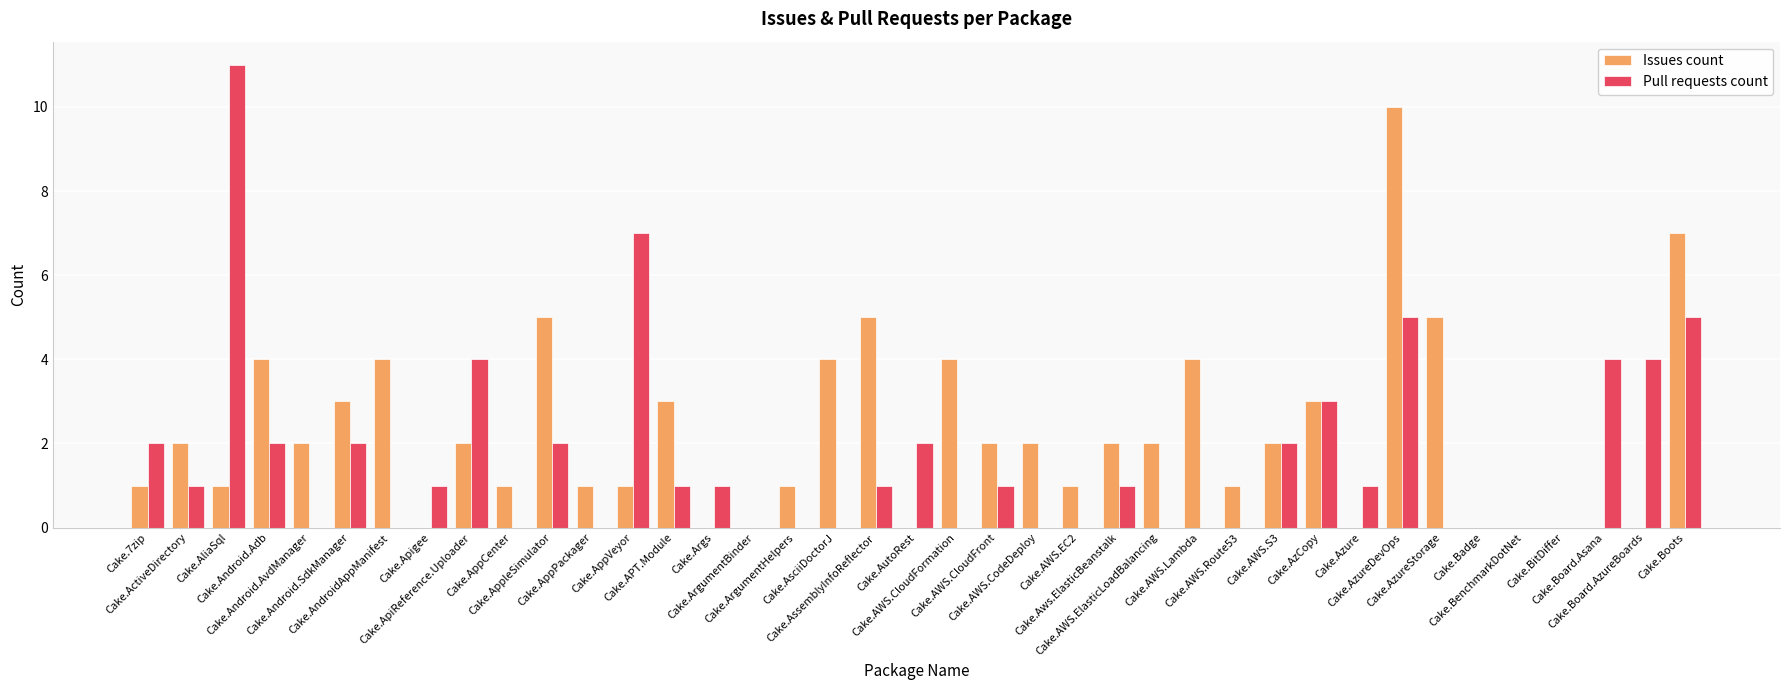

What is the difference between the Pull requests count values at Cake.AWS.CodeDeploy and Cake.Azure?

1